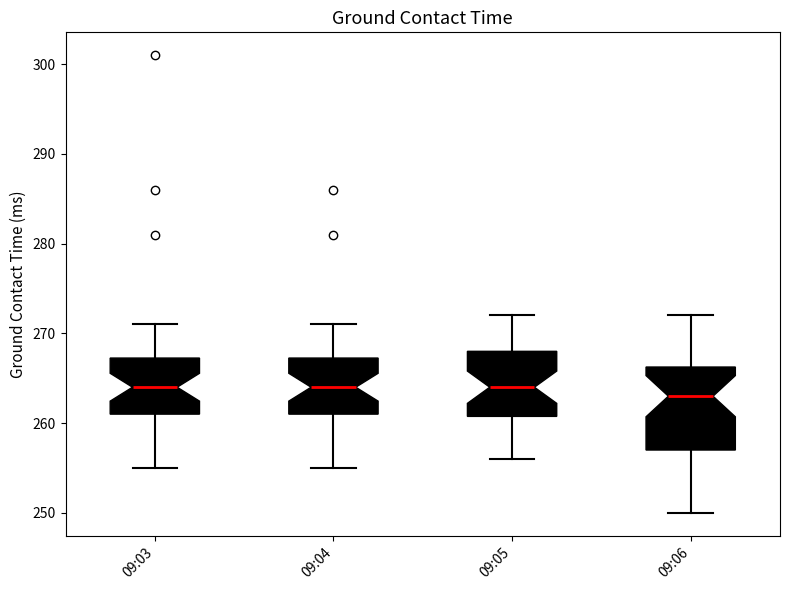

Where does the lower whisker of the box for 09:06 end on the y-axis? The values are not printed on the chart, so give them approximately, as read against the axis.

250